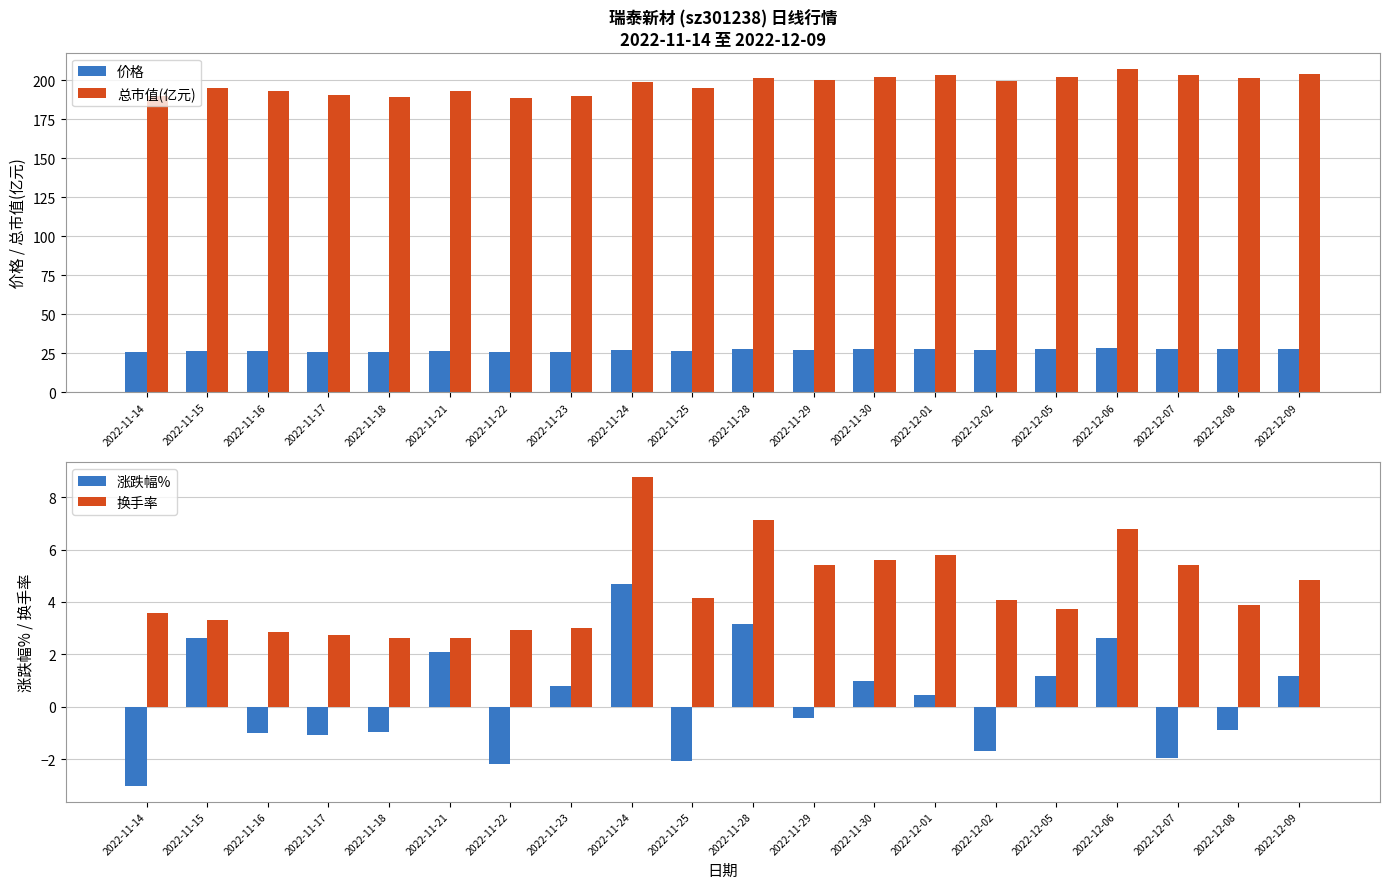

What are all the series names shown in the legend?

价格, 总市值(亿元), 涨跌幅%, 换手率